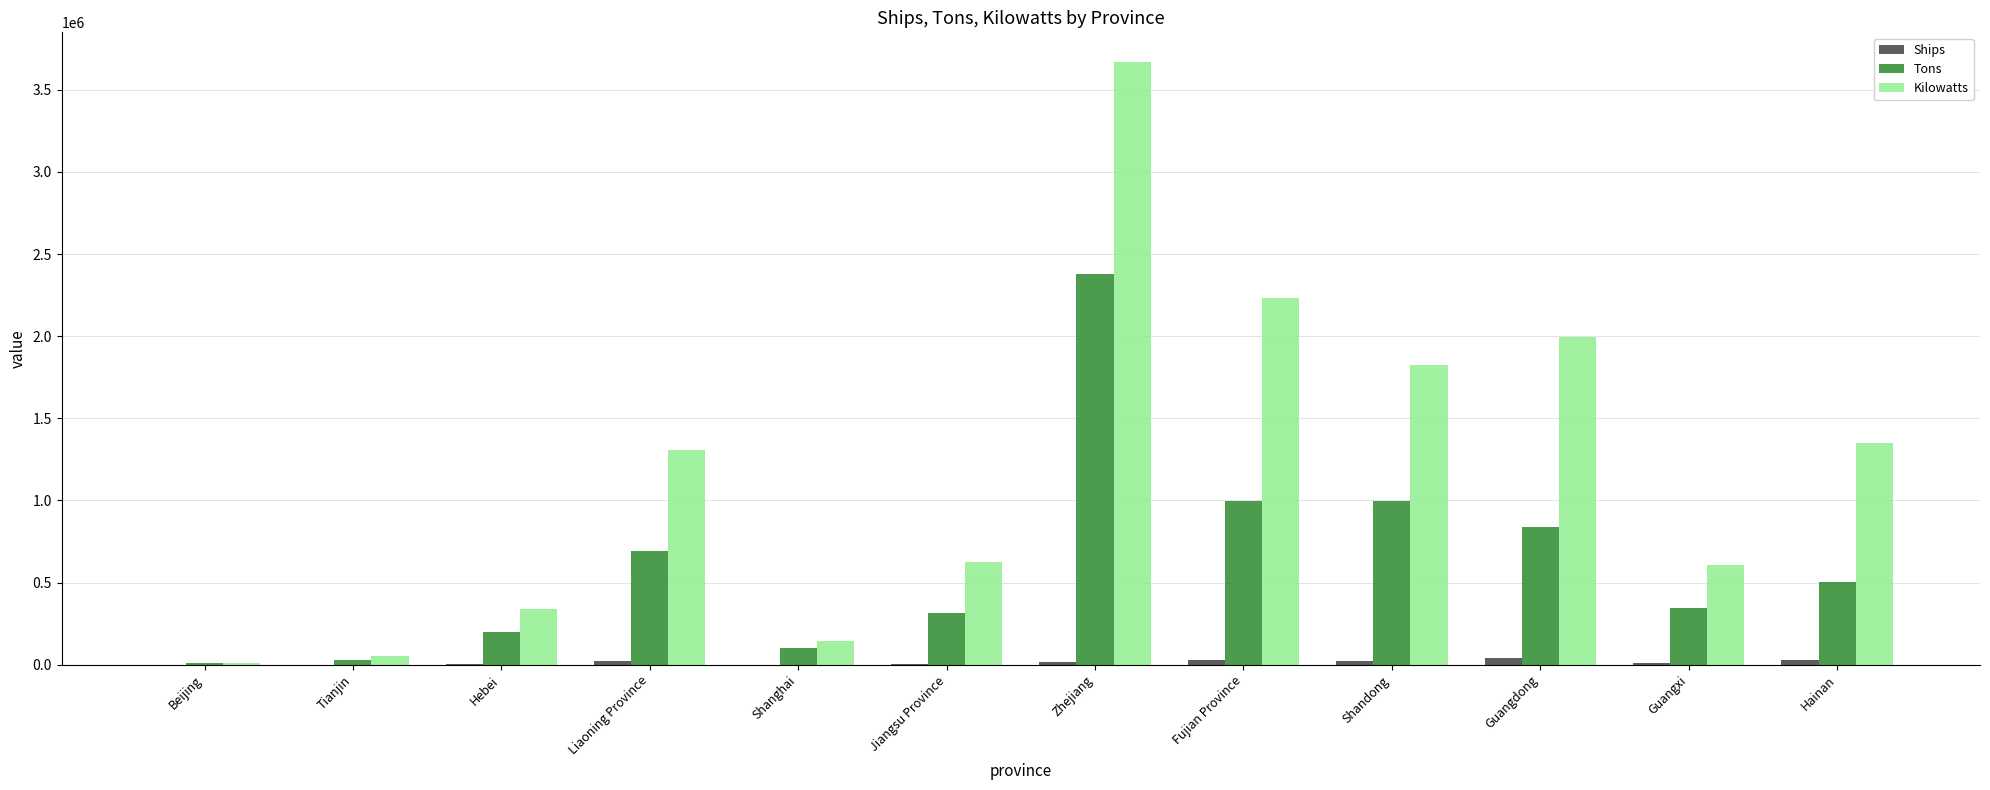

Which category has the highest value across all series?

Zhejiang